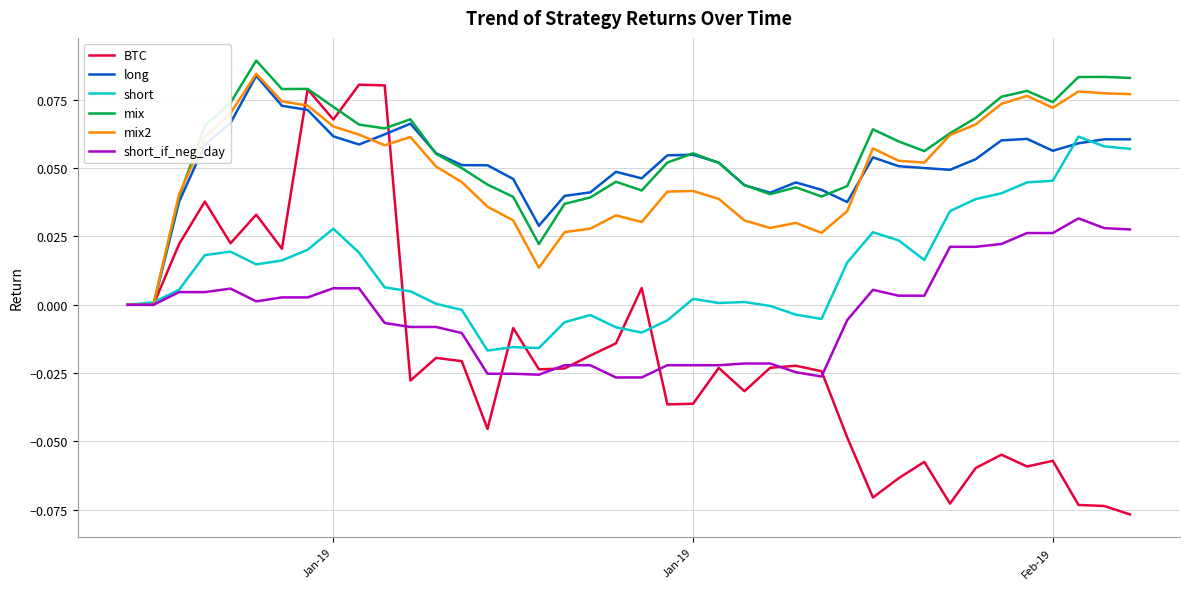

Which series ends up on top after the final intersection of mix2 and mix?

mix